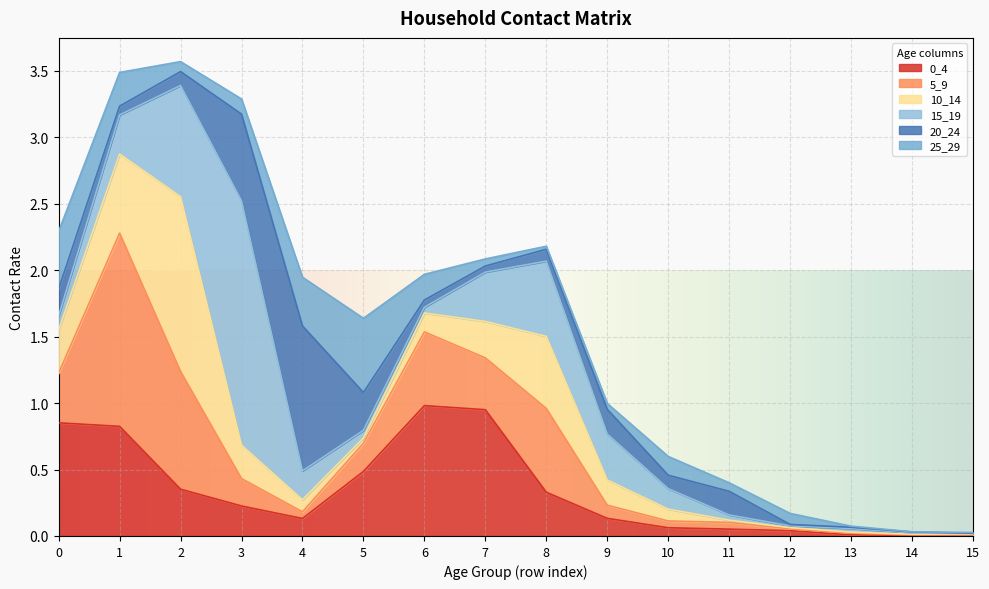

Read the 25_29 value at 4.

0.4